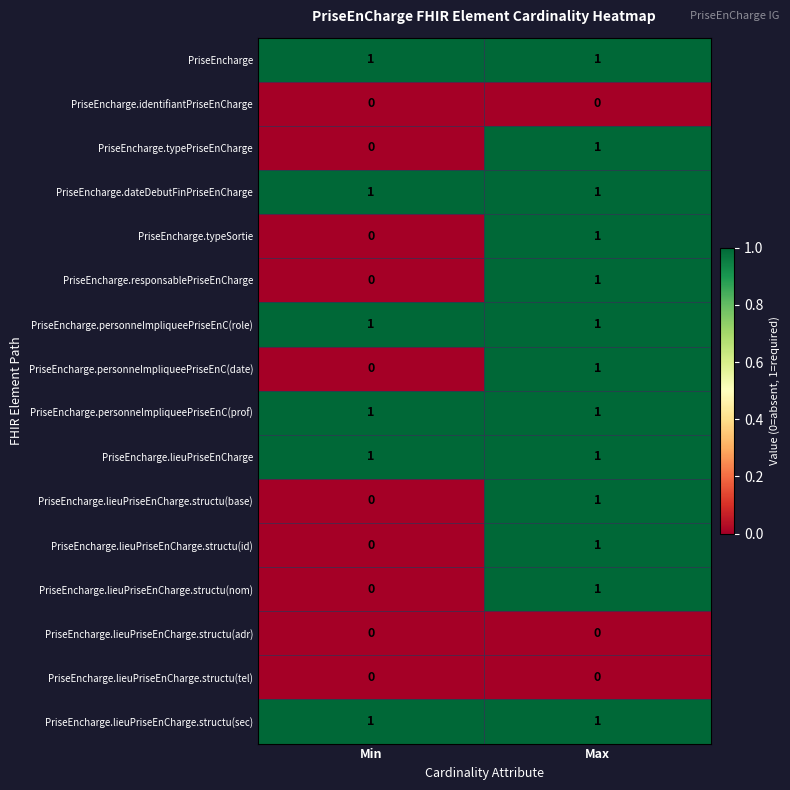

At which category is the sum across all series the highest?

Max